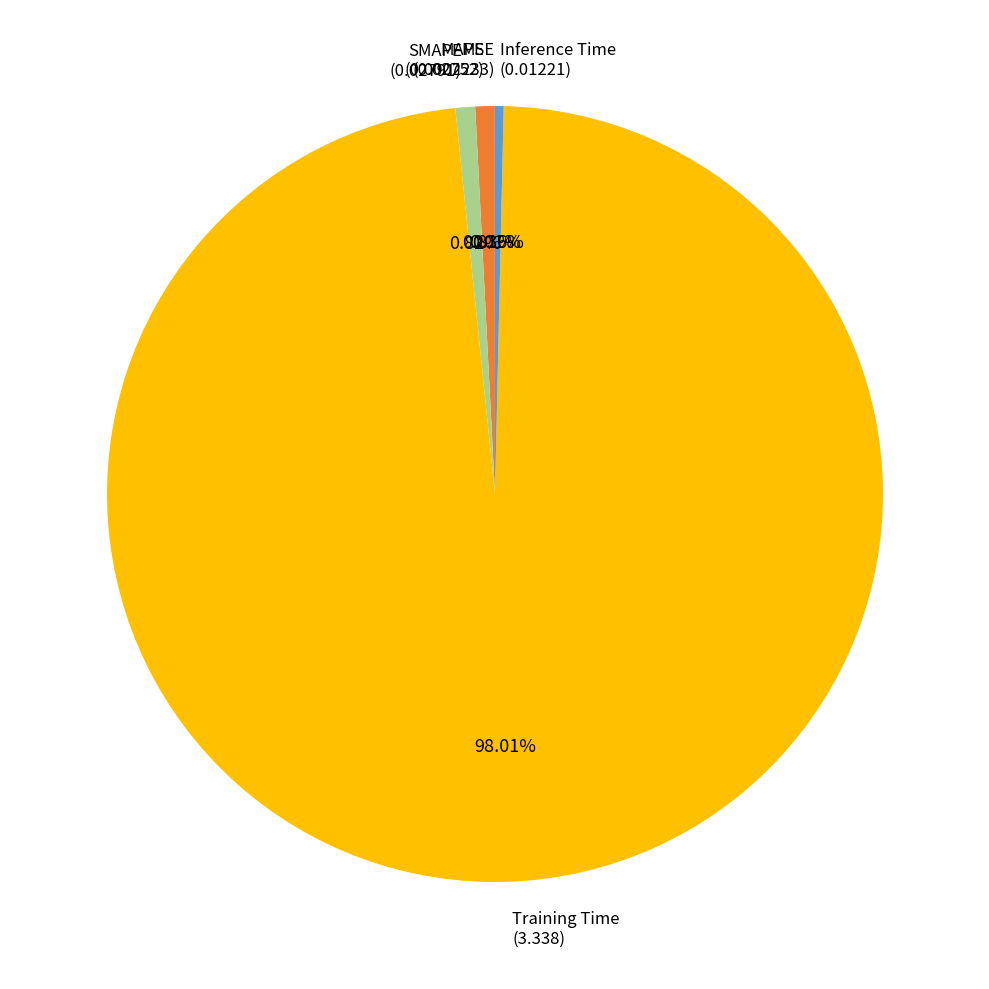

Combined, do SMAPE (0.02791) and Training Time (3.338) account for over 50%?

Yes